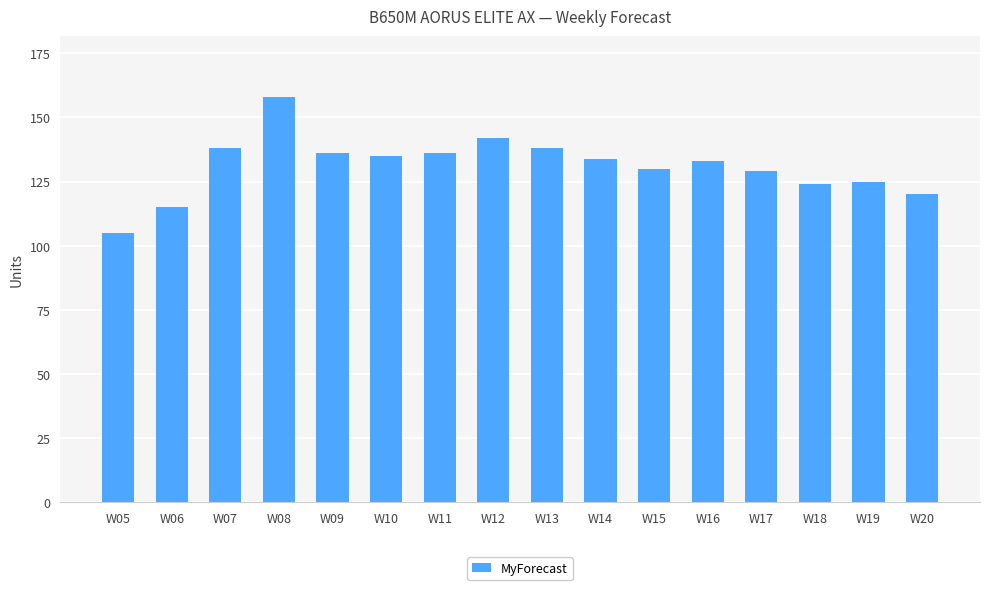

The value at W05 is 105. True or false?

True